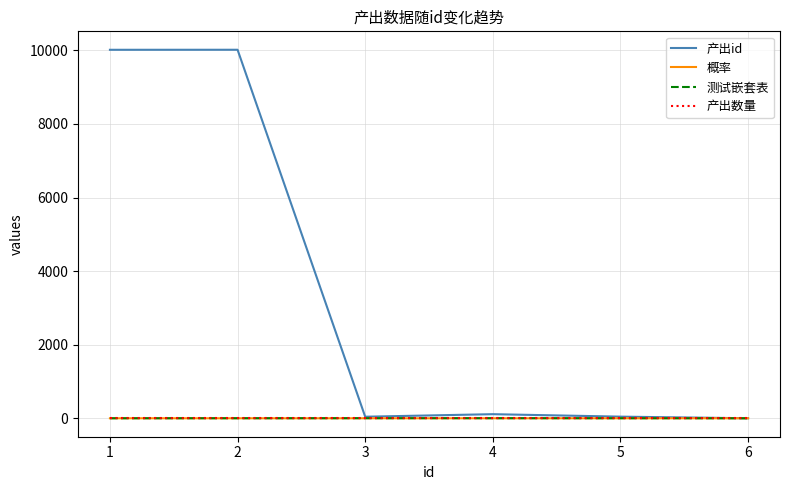

Which series changed the most between 2 and 4?

产出id